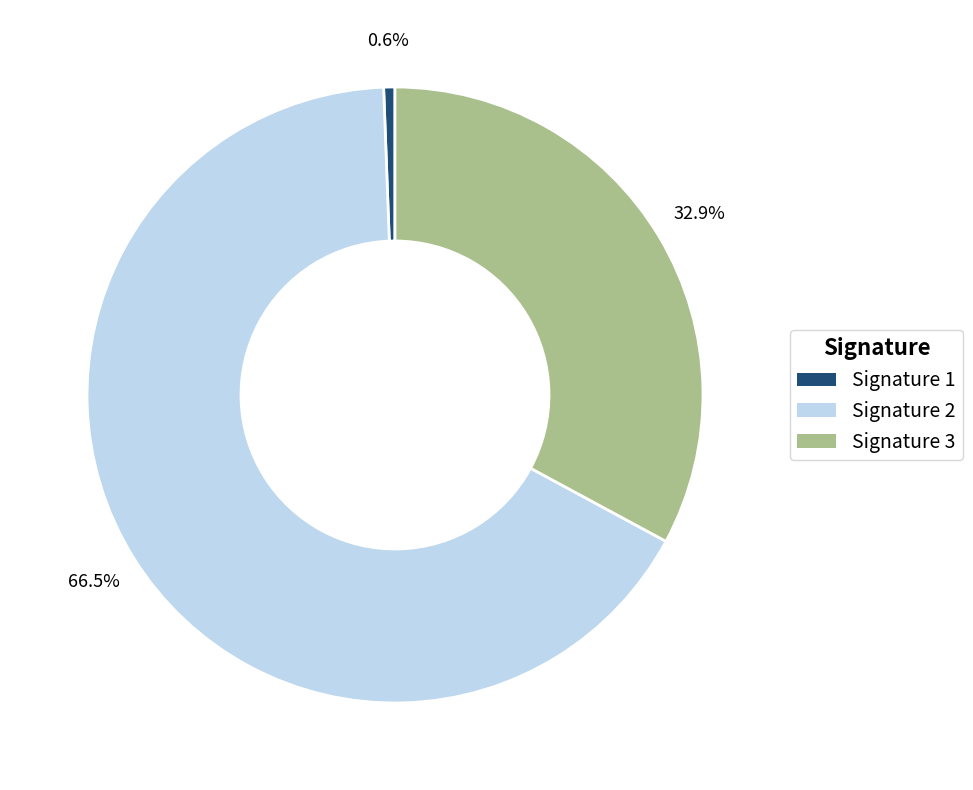

Is there any slice that represents more than half of the pie?

Yes